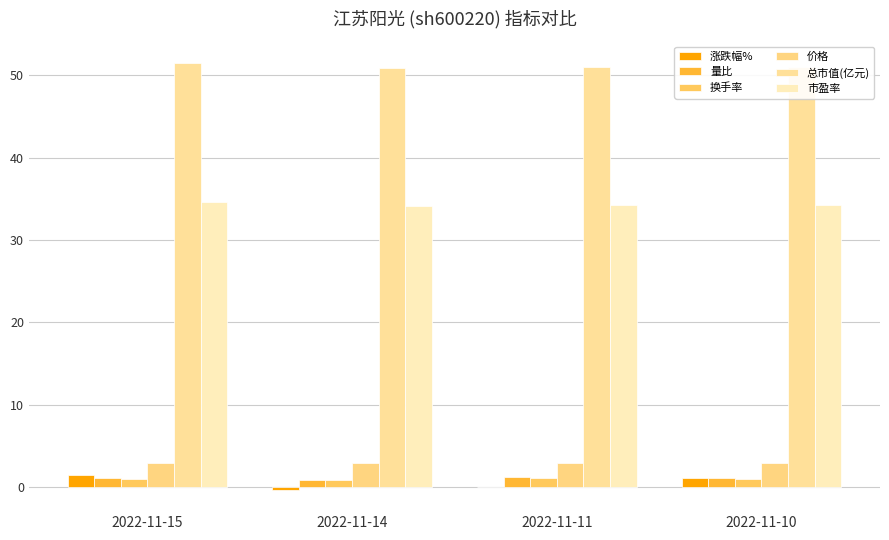

What are all the series names shown in the legend?

涨跌幅%, 量比, 换手率, 价格, 总市值(亿元), 市盈率